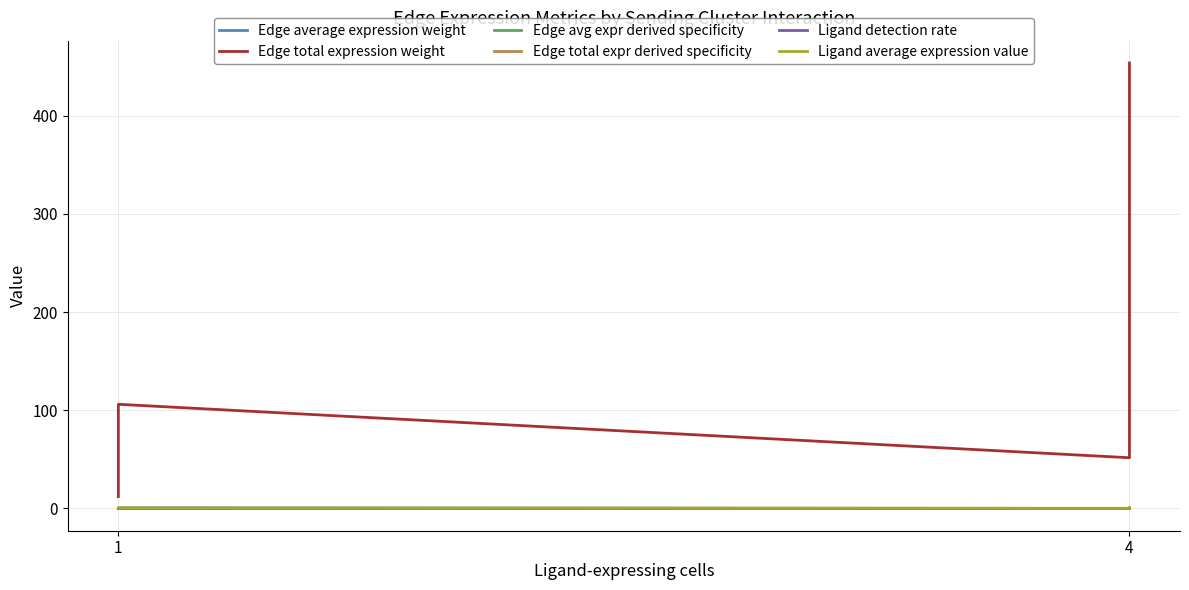

How many lines are shown in the chart?

6